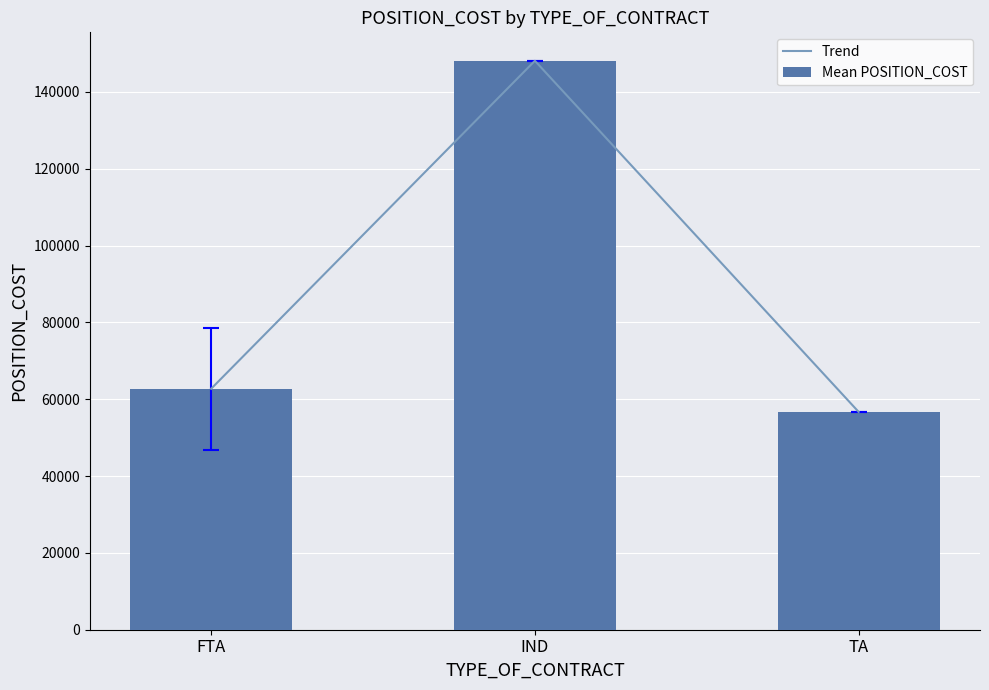

How many data points in Trend are less than 62736?

1